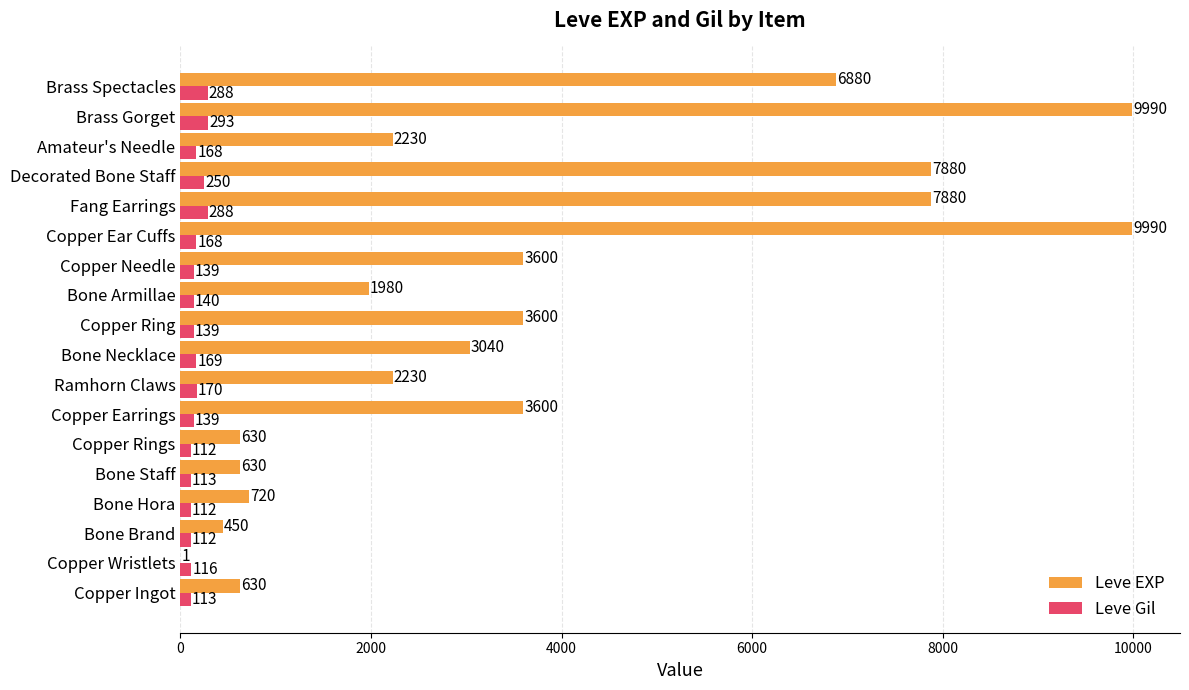

What is the sum of the Leve Gil values at Bone Brand and Copper Ingot?

225